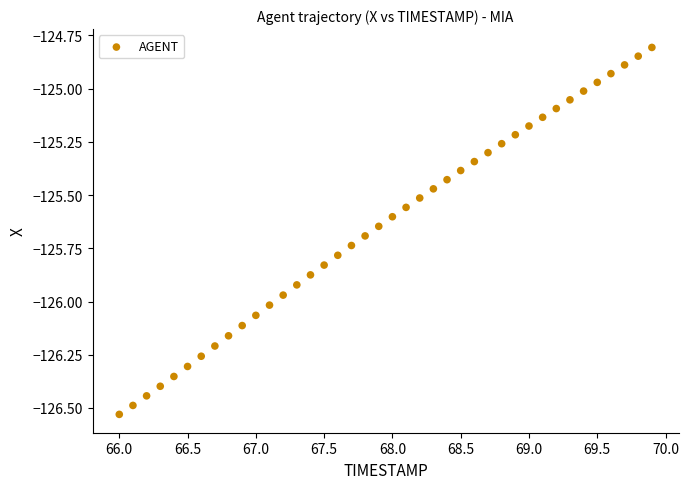

What is the range of X values (max minus min)?

3.9